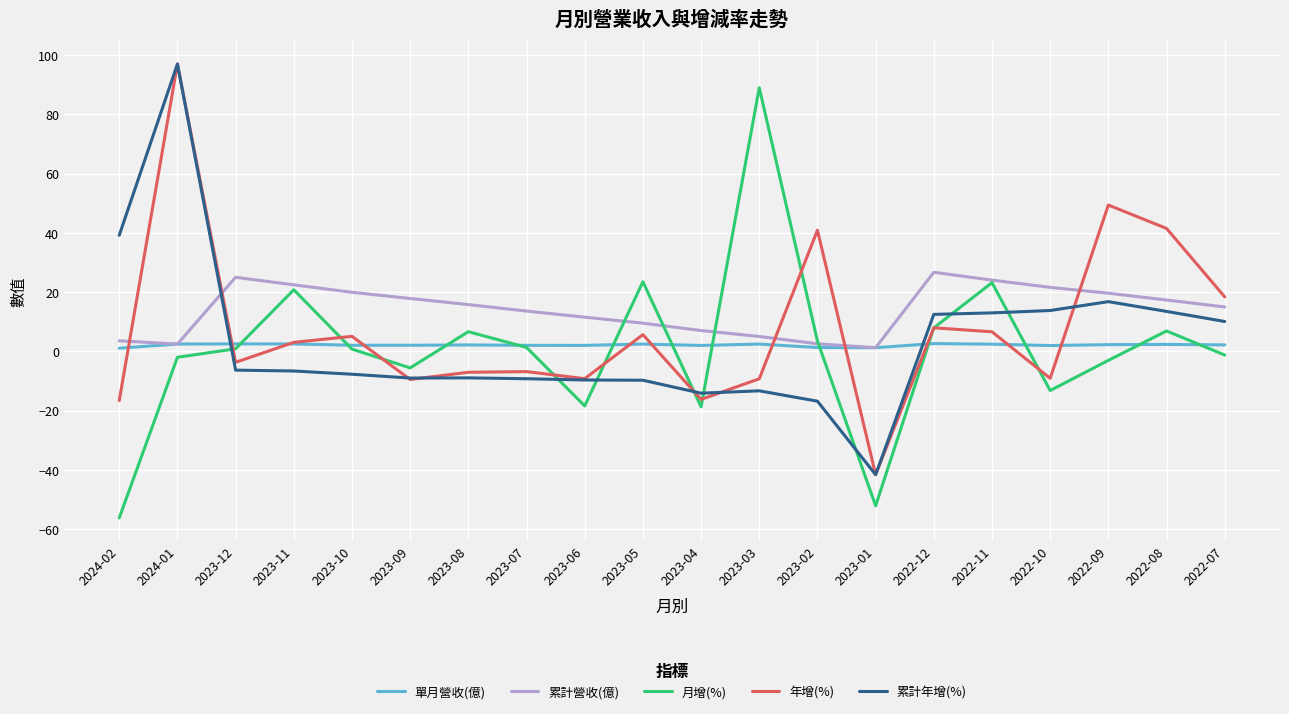

What is the difference between the second highest and second lowest values in the 單月營收(億) series?

1.3